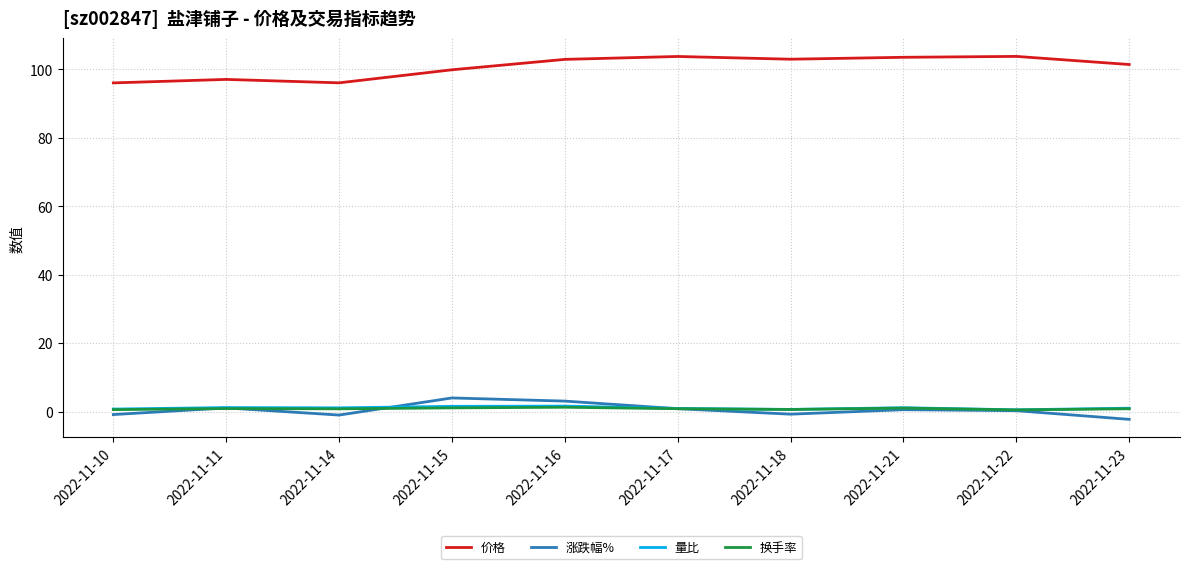

What are all the series names shown in the legend?

价格, 涨跌幅%, 量比, 换手率